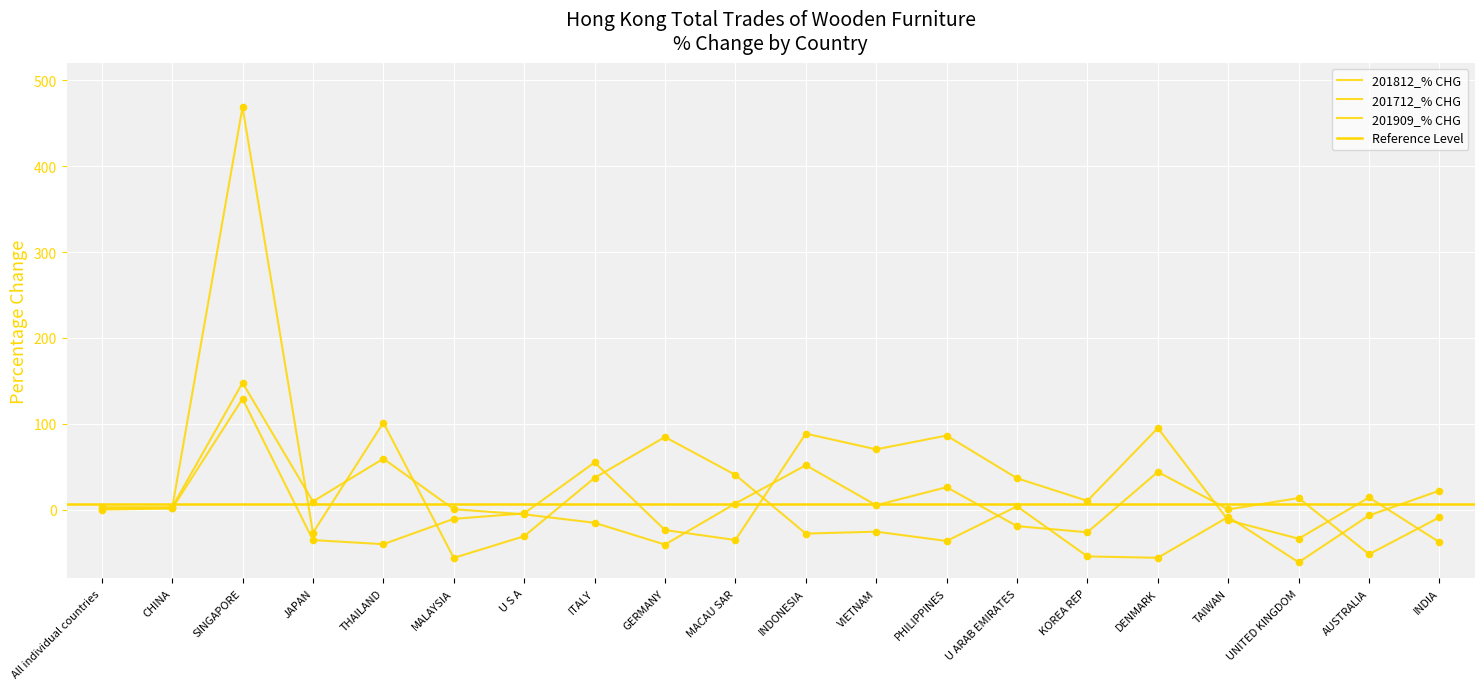

At which category is the sum across all series the highest?

SINGAPORE